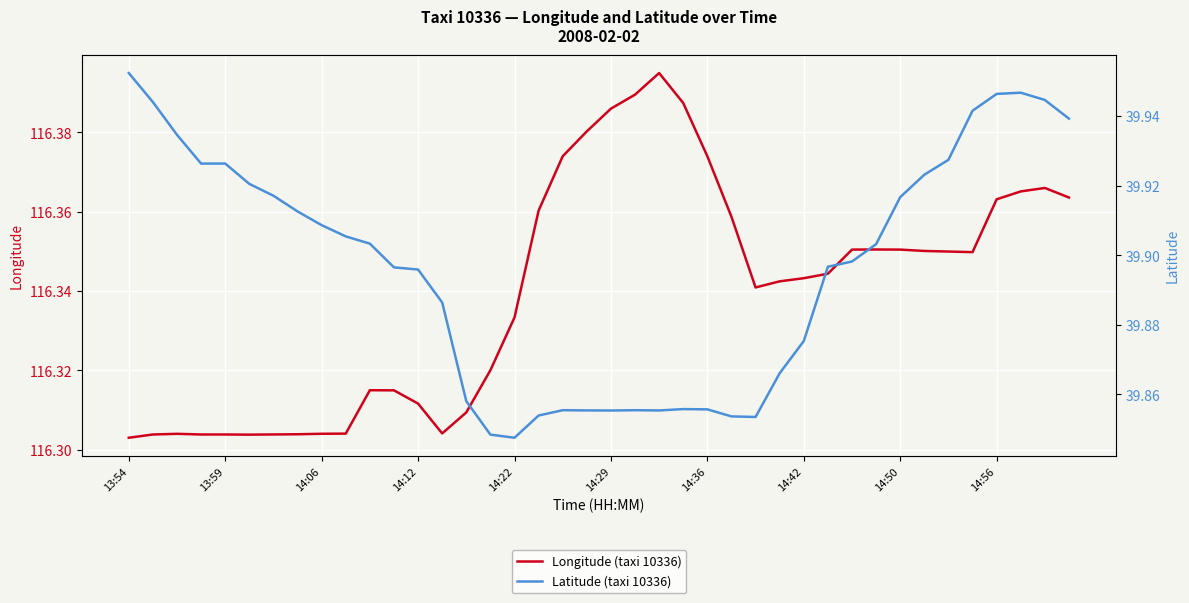

At which label does Latitude (taxi 10336) reach its peak?

13:54